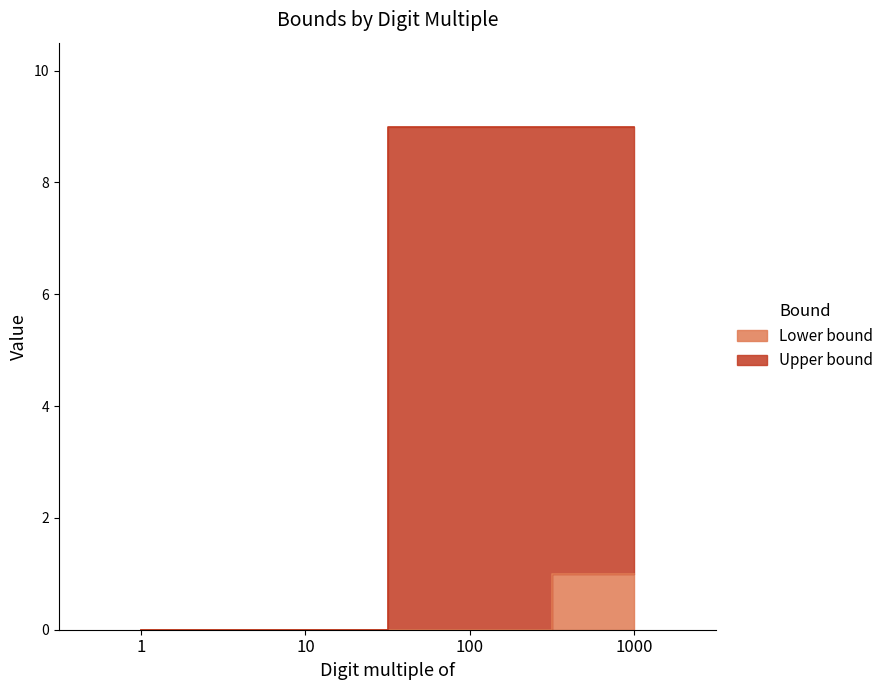

Between 1 and 10, which series saw the biggest shift?

Lower bound